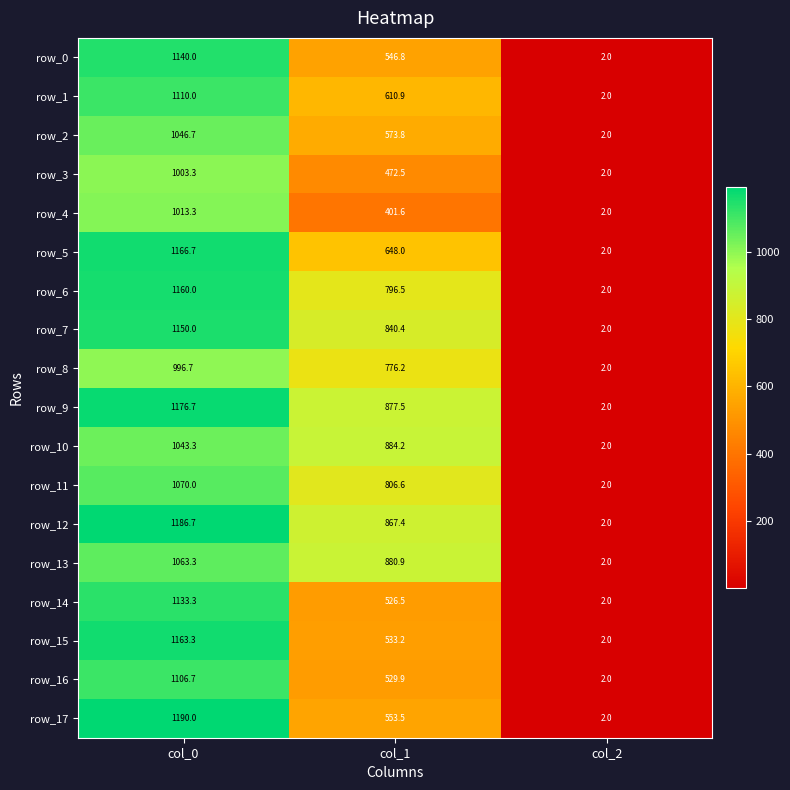

What is the spread (max minus min) of values at col_0?

193.3